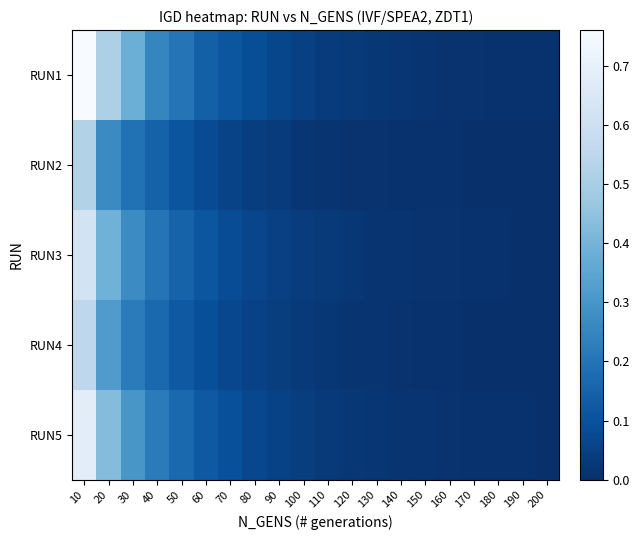

Reading left to right, extract all data points from this chart.

RUN1: 10=0.8	20=0.5	30=0.4	40=0.3	50=0.2	60=0.1	70=0.1	80=0.1	90=0.1	100=0.0	110=0.0	120=0.0	130=0.0	140=0.0	150=0.0	160=0.0	170=0.0	180=0.0	190=0.0	200=0.0
RUN2: 10=0.5	20=0.3	30=0.2	40=0.1	50=0.1	60=0.1	70=0.1	80=0.0	90=0.0	100=0.0	110=0.0	120=0.0	130=0.0	140=0.0	150=0.0	160=0.0	170=0.0	180=0.0	190=0.0	200=0.0
RUN3: 10=0.6	20=0.4	30=0.3	40=0.2	50=0.1	60=0.1	70=0.1	80=0.1	90=0.1	100=0.0	110=0.0	120=0.0	130=0.0	140=0.0	150=0.0	160=0.0	170=0.0	180=0.0	190=0.0	200=0.0
RUN4: 10=0.6	20=0.3	30=0.2	40=0.2	50=0.1	60=0.1	70=0.1	80=0.1	90=0.0	100=0.0	110=0.0	120=0.0	130=0.0	140=0.0	150=0.0	160=0.0	170=0.0	180=0.0	190=0.0	200=0.0
RUN5: 10=0.7	20=0.4	30=0.3	40=0.2	50=0.2	60=0.1	70=0.1	80=0.1	90=0.1	100=0.0	110=0.0	120=0.0	130=0.0	140=0.0	150=0.0	160=0.0	170=0.0	180=0.0	190=0.0	200=0.0